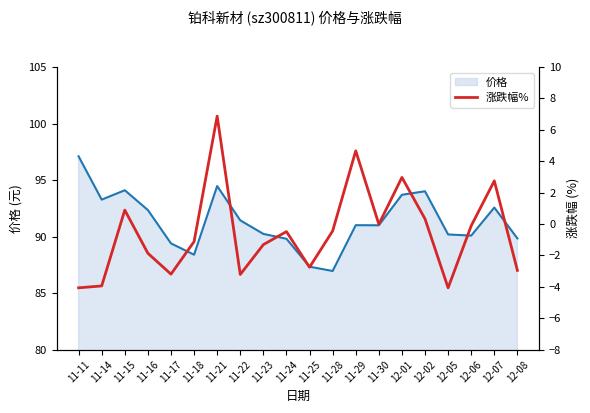

Reading right to left, what are all the values shown in this chart?

价格_line: 89.8	92.6	90.1	90.2	94.0	93.7	91.0	91.0	87.0	87.3	89.8	90.2	91.4	94.5	88.4	89.4	92.3	94.1	93.3	97.1
涨跌幅%: -3.0	2.8	-0.1	-4.1	0.3	3.0	-0.0	4.7	-0.4	-2.8	-0.5	-1.3	-3.2	6.9	-1.1	-3.2	-1.9	0.9	-3.9	-4.1